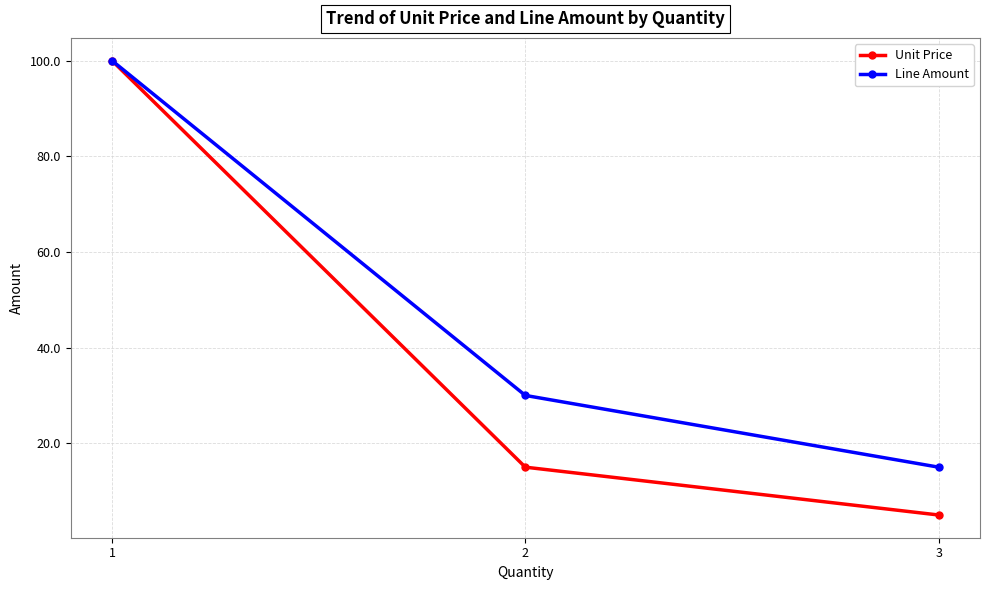

Is the value of Line Amount at 2 greater than the value of Unit Price at 2?

Yes